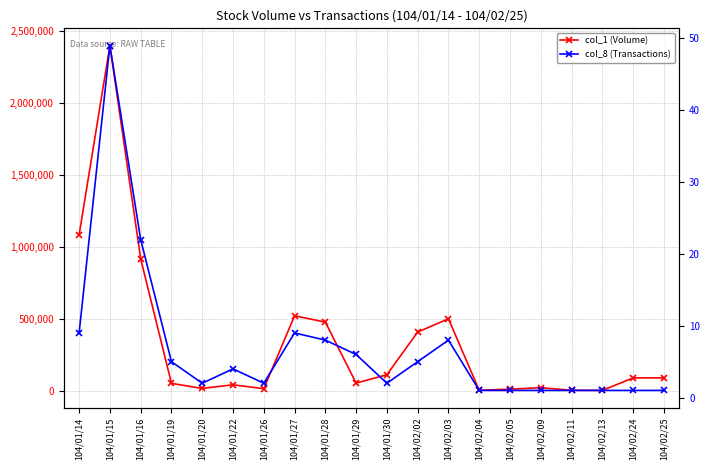

Which series changed the most between 104/01/22 and 104/02/02?

col_1 (Volume)